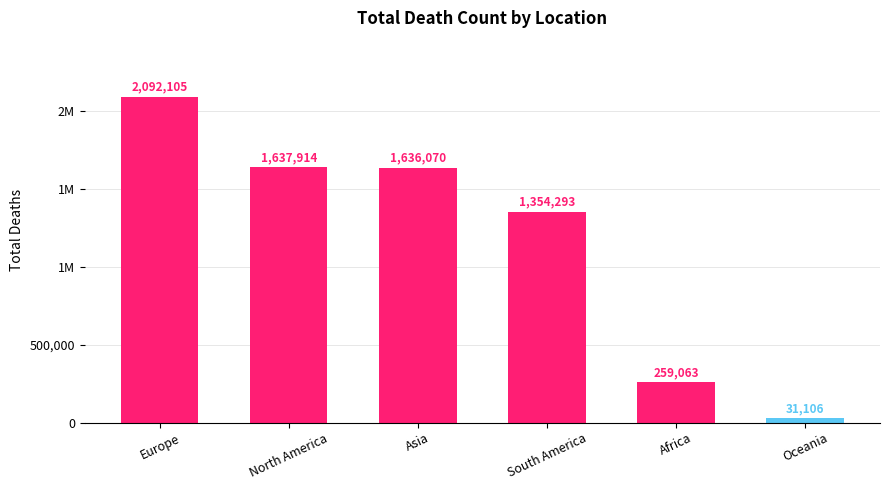

What is the sum of the values at South America and North America?

2992207